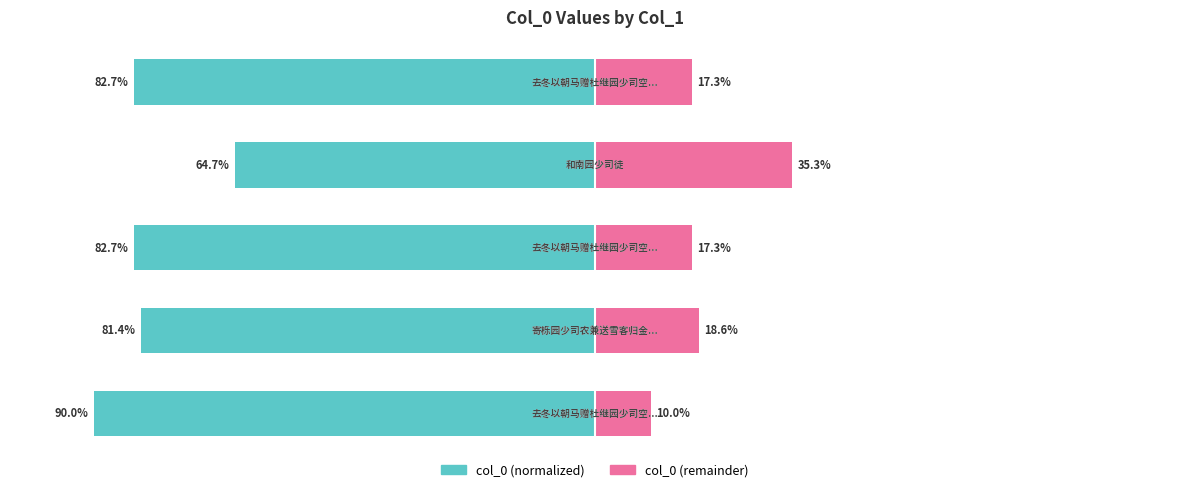

At how many categories does at least one series exceed -3?

5